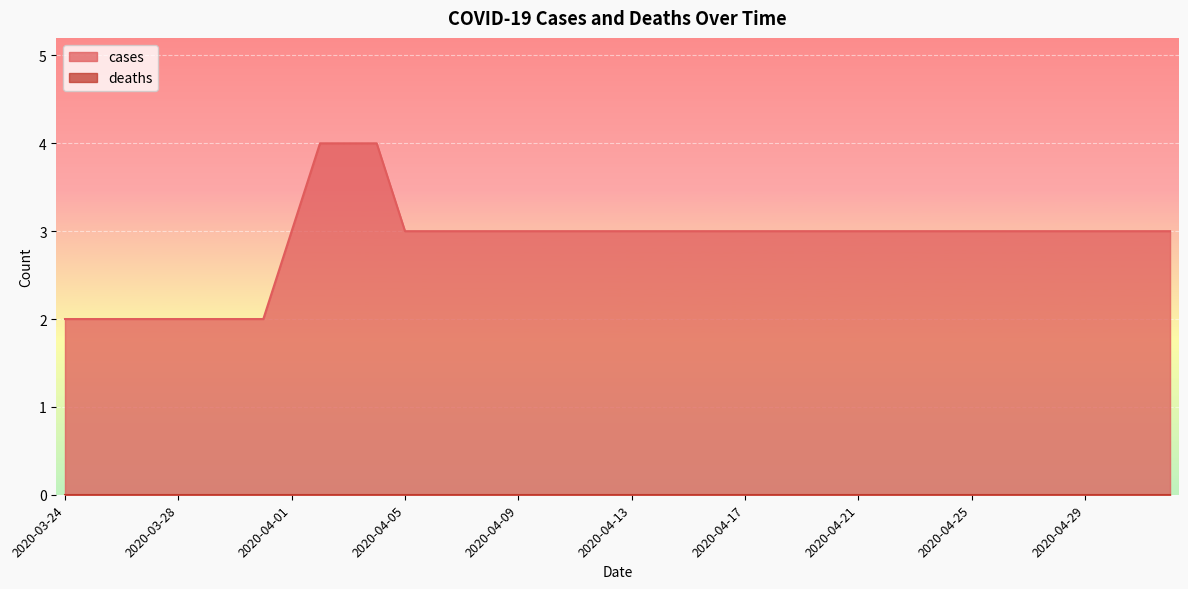

List the labels in order of value, largest first.

2020-04-02, 2020-04-03, 2020-04-04, 2020-04-01, 2020-04-05, 2020-04-06, 2020-04-07, 2020-04-08, 2020-04-09, 2020-04-10, 2020-04-11, 2020-04-12, 2020-04-13, 2020-04-14, 2020-04-15, 2020-04-16, 2020-04-17, 2020-04-18, 2020-04-19, 2020-04-20, 2020-04-21, 2020-04-22, 2020-04-23, 2020-04-24, 2020-04-25, 2020-04-26, 2020-04-27, 2020-04-28, 2020-04-29, 2020-04-30, 2020-05-01, 2020-05-02, 2020-03-24, 2020-03-25, 2020-03-26, 2020-03-27, 2020-03-28, 2020-03-29, 2020-03-30, 2020-03-31